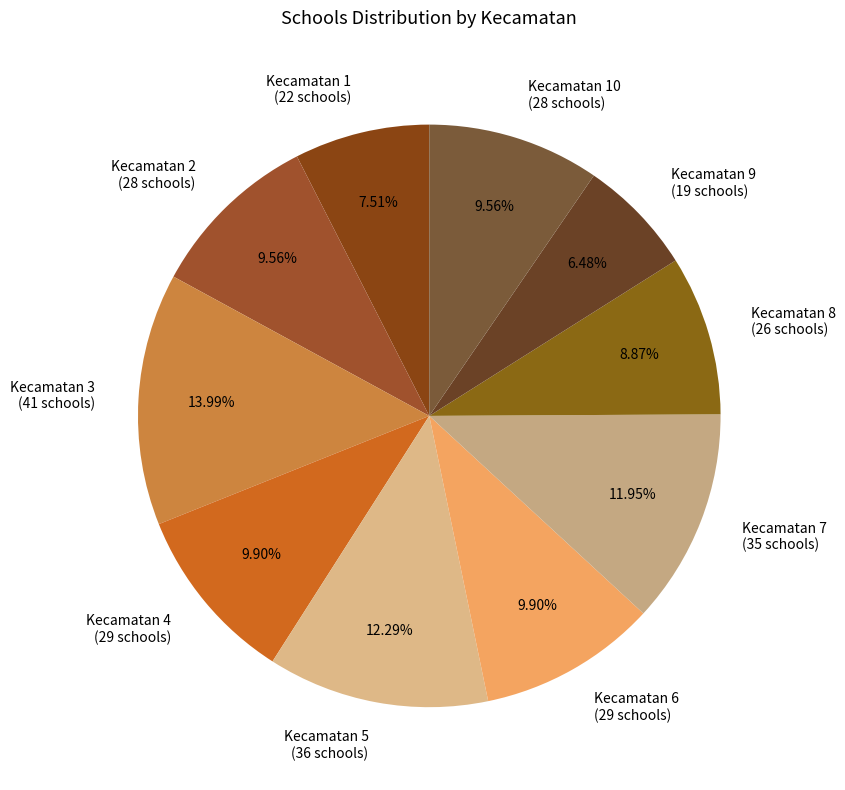

Is Kecamatan 6 the majority of the pie?

No